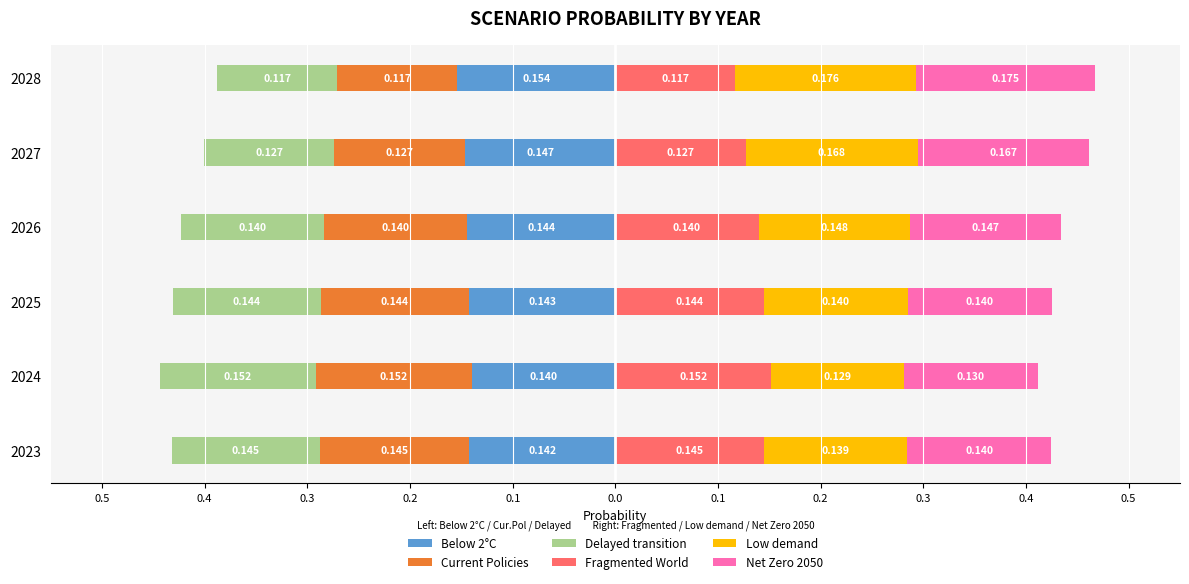

Which series has the widest spread of values?

Low demand